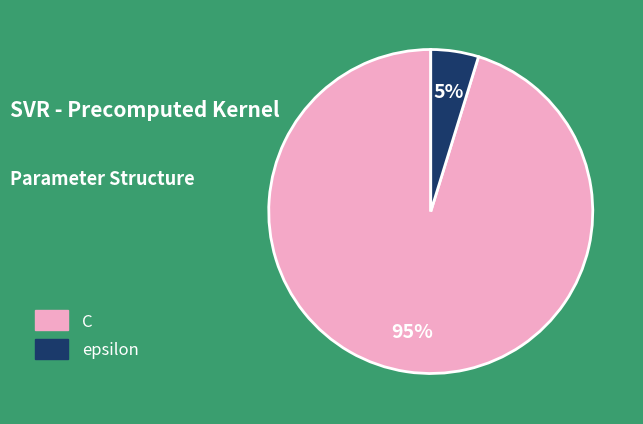

The C slice represents 95% of the pie. True or false?

True